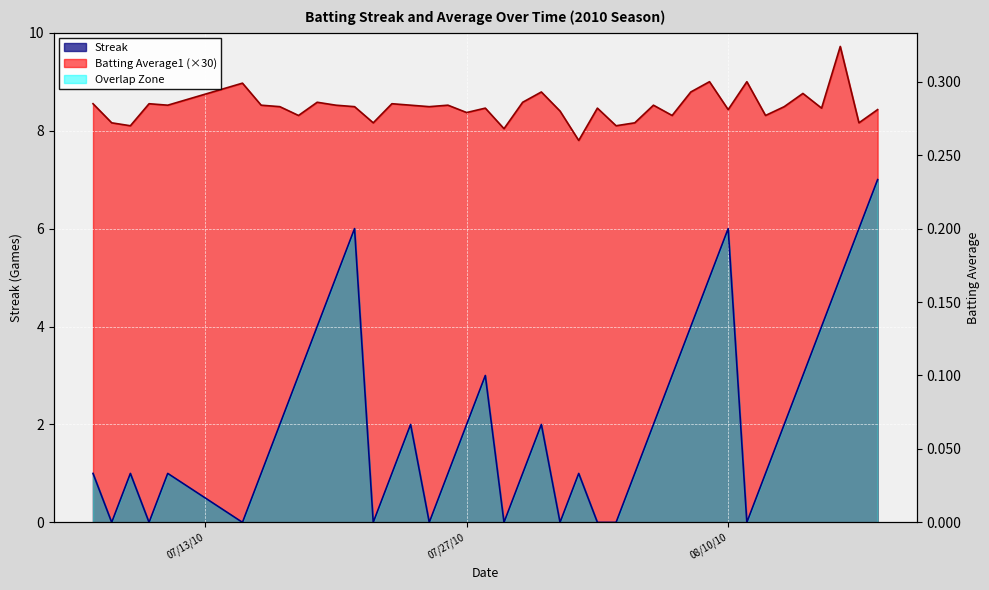

True or false: Streak and Batting Average1 cross at least once.

False